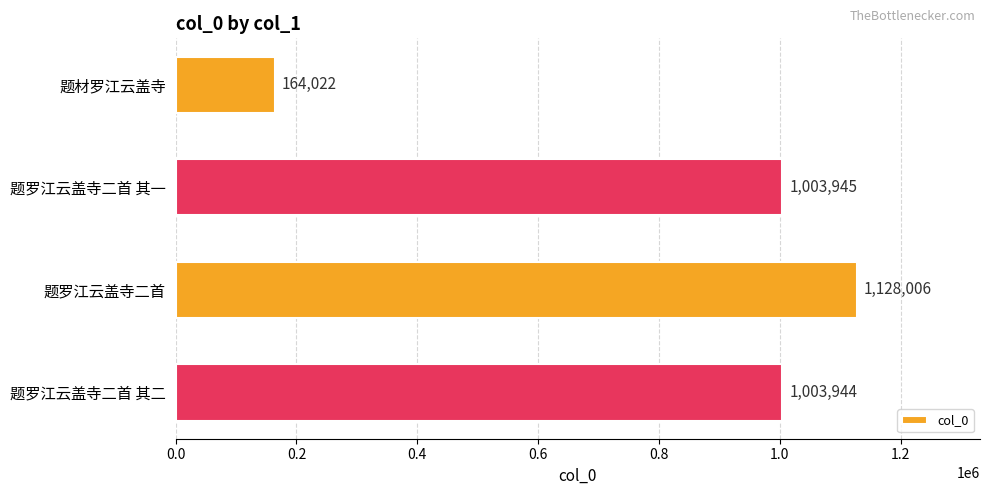

Reading top to bottom, list all the values displayed in this chart.

题材罗江云盖寺=164022	题罗江云盖寺二首 其一=1003945	题罗江云盖寺二首=1128006	题罗江云盖寺二首 其二=1003944